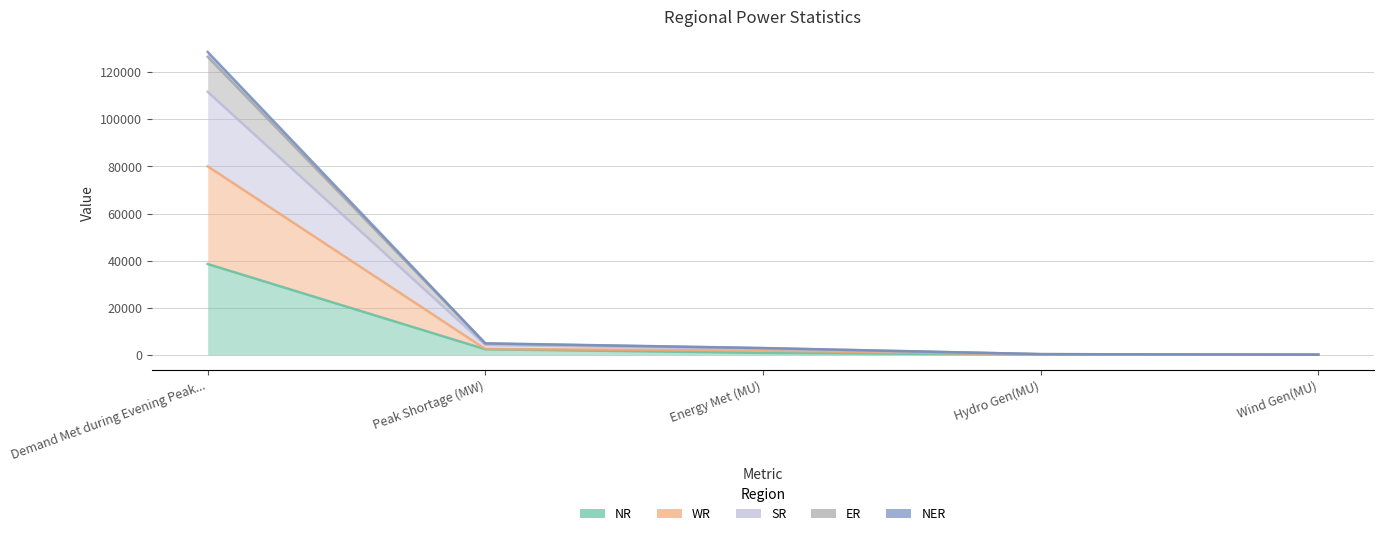

How many categories are shown in the chart?

5